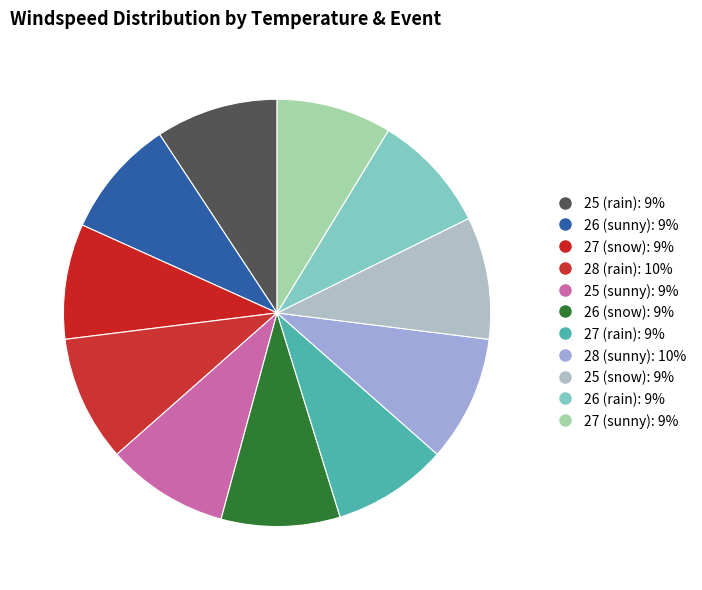

To the nearest percent, what is the difference between the largest and smallest slice percentages?

1%